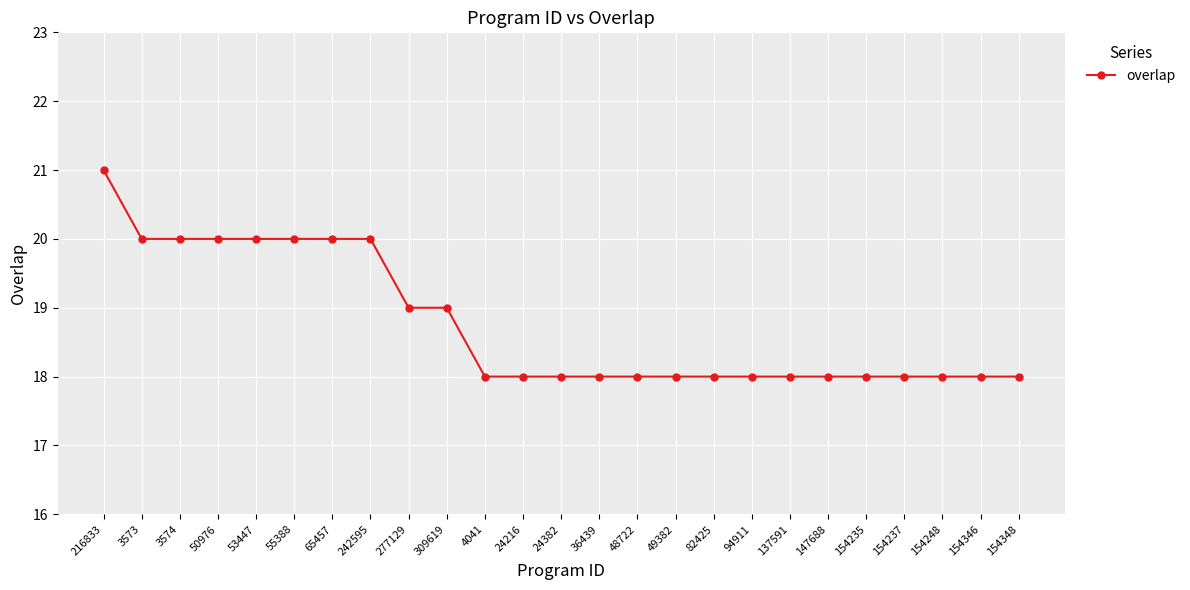

What is the ratio of the value at 94911 to the value at 147688?

1.0